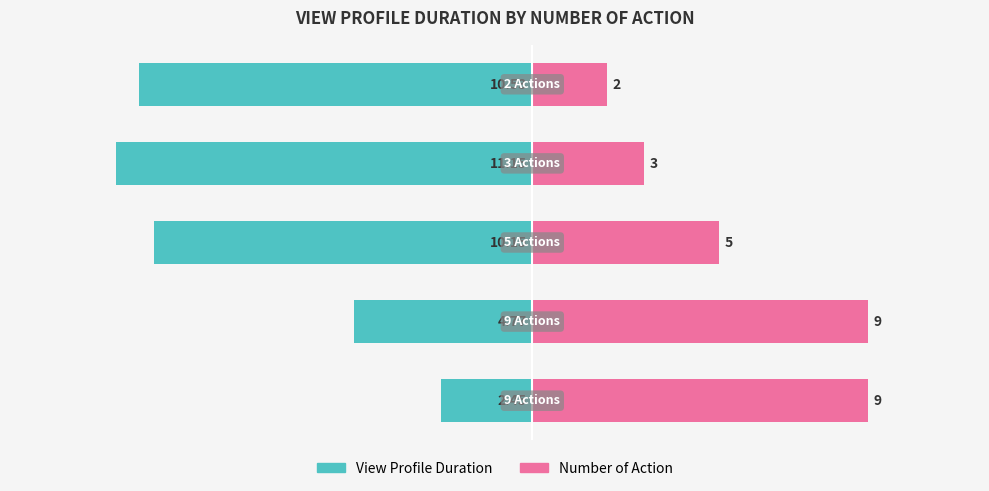

How many Number of Action values are between 3 and 9?

4